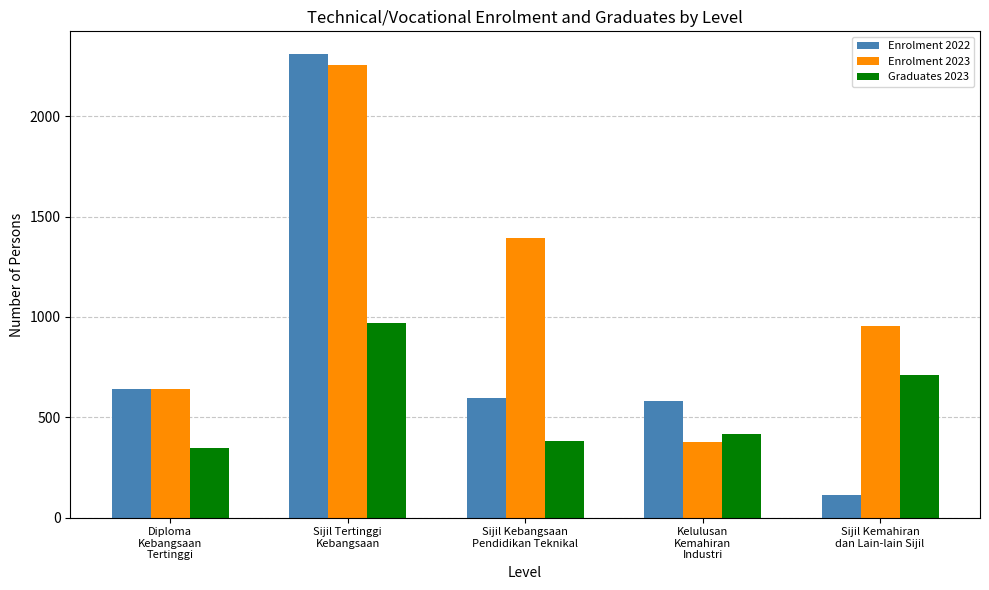

Does the chart contain stacked bars?

No